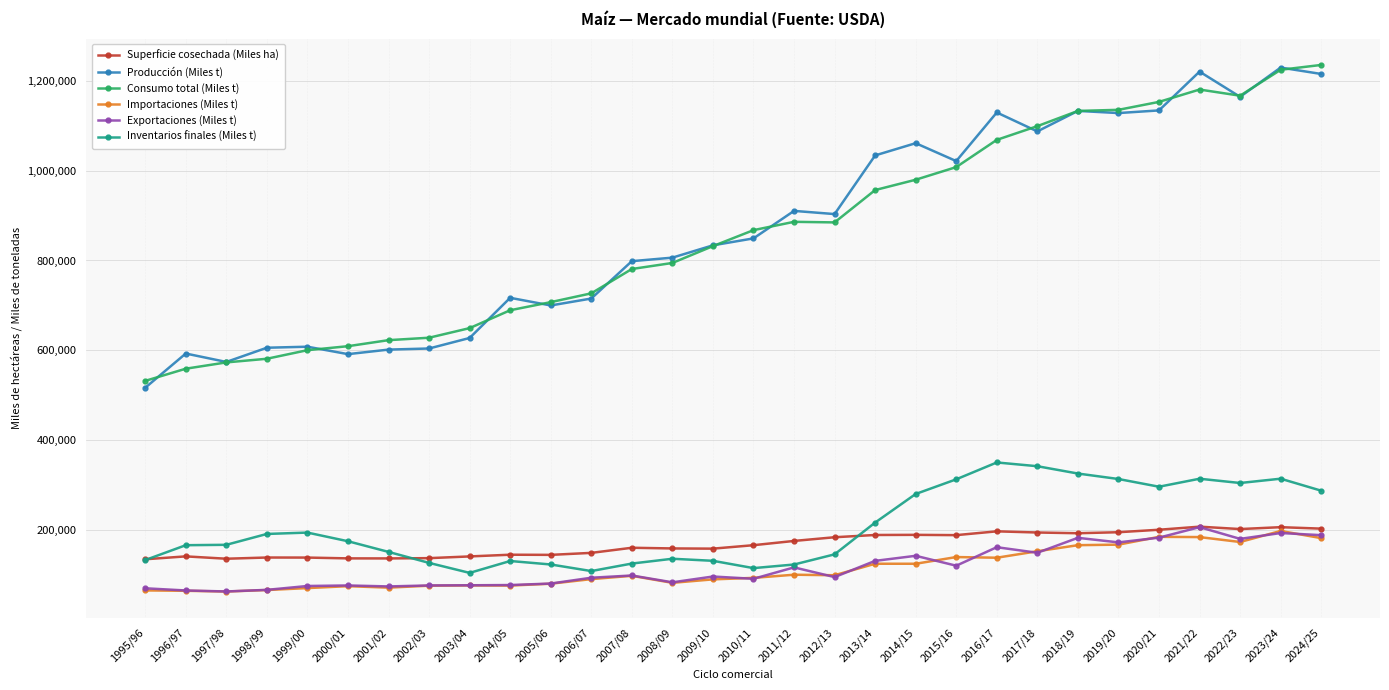

True or false: Inventarios finales (Miles t) and Producción (Miles t) intersect in this chart.

False